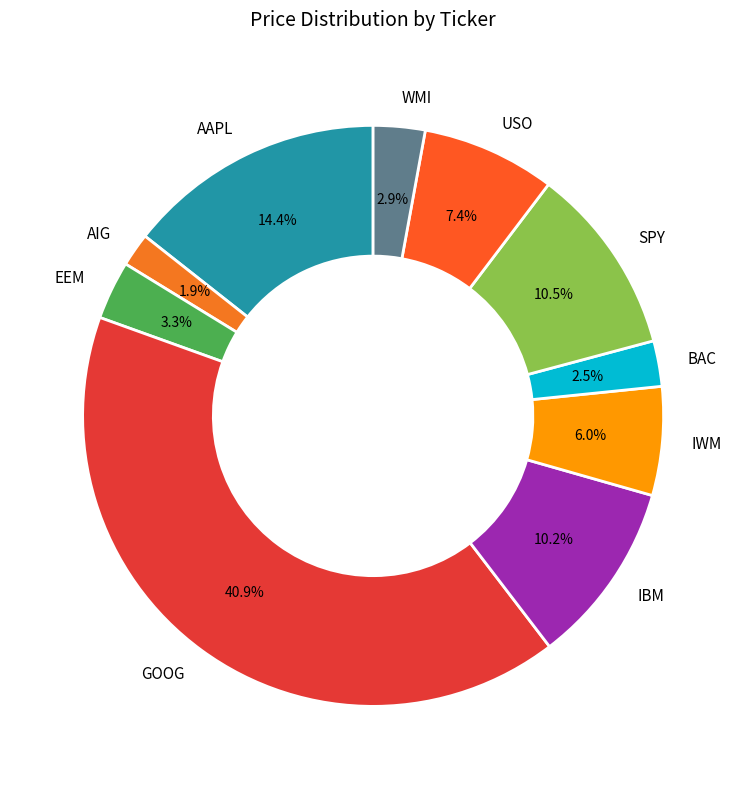

Between IWM and WMI, which is larger?

IWM